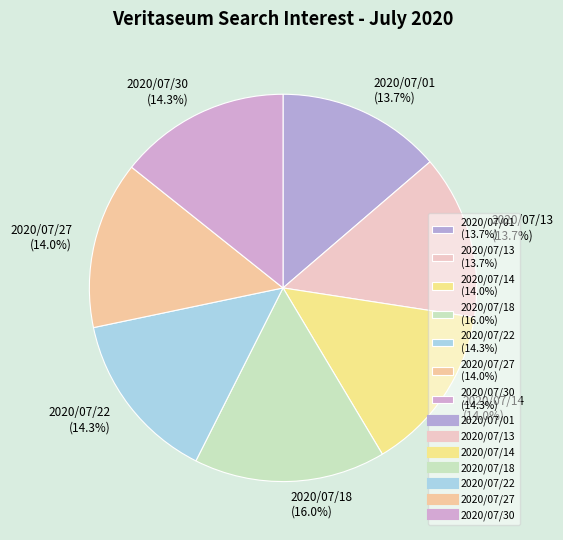

To the nearest percent, what is the combined percentage of 2020/07/01 and 2020/07/22?

28%